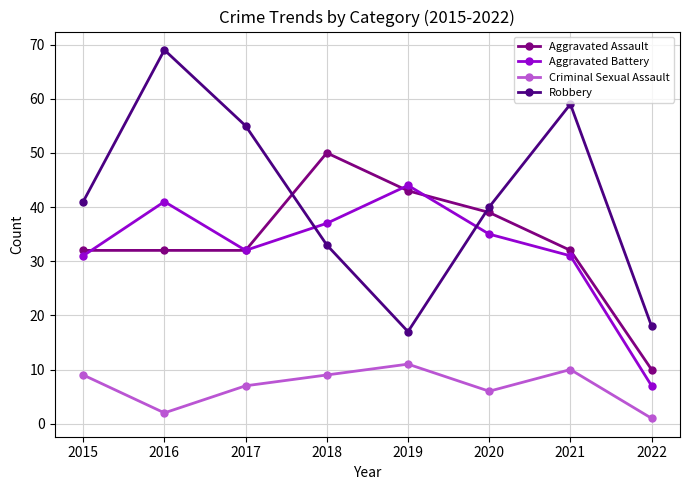

What is the difference between the maximum and second lowest values in the Criminal Sexual Assault series?

9